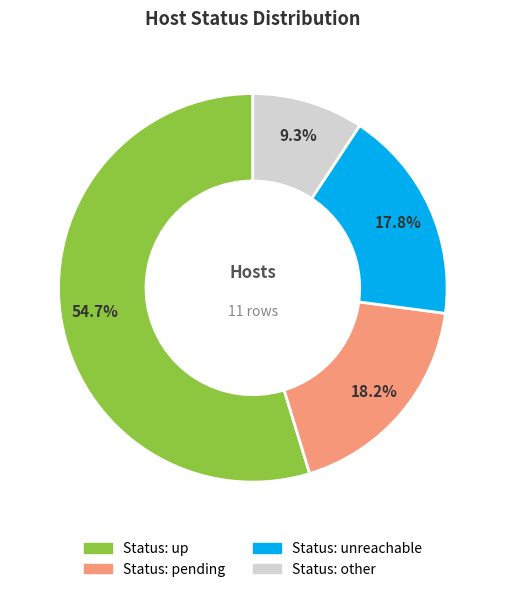

To the nearest percent, what is the average slice percentage?

25%